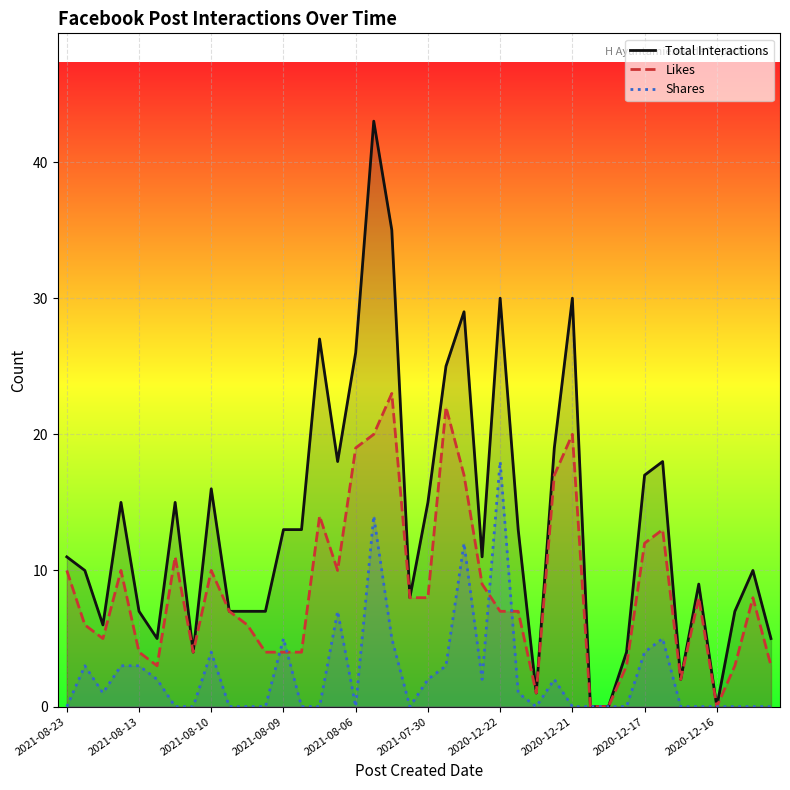

Rank the series by their average value, from lowest to highest.

Shares, Likes, Total Interactions